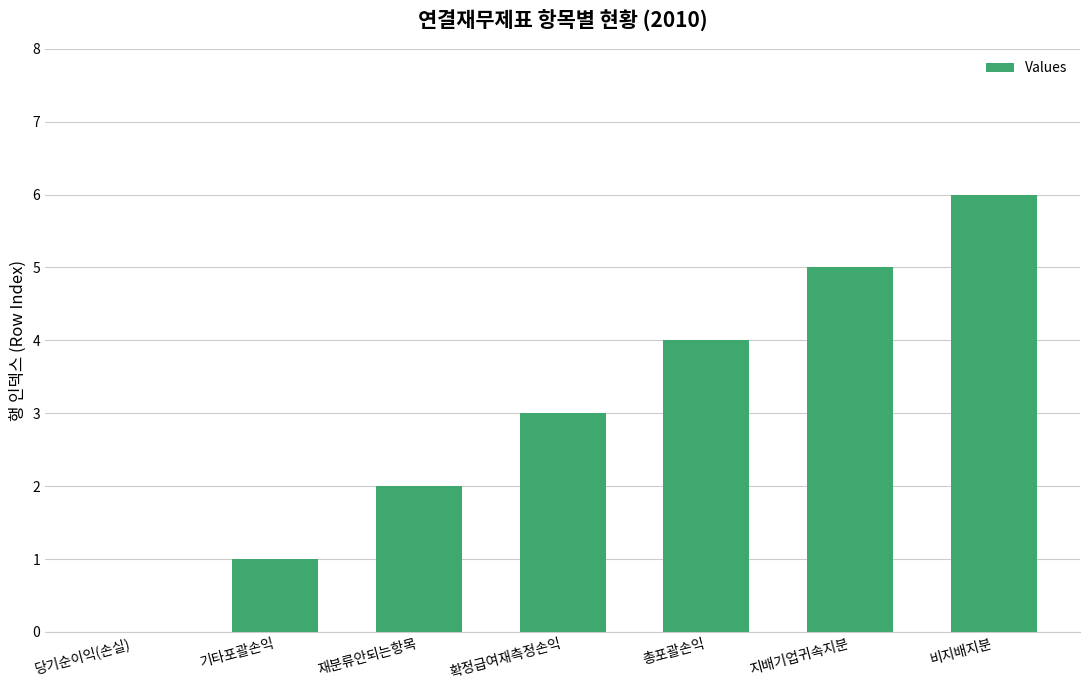

The value at 당기순이익(손실) is 0. True or false?

True